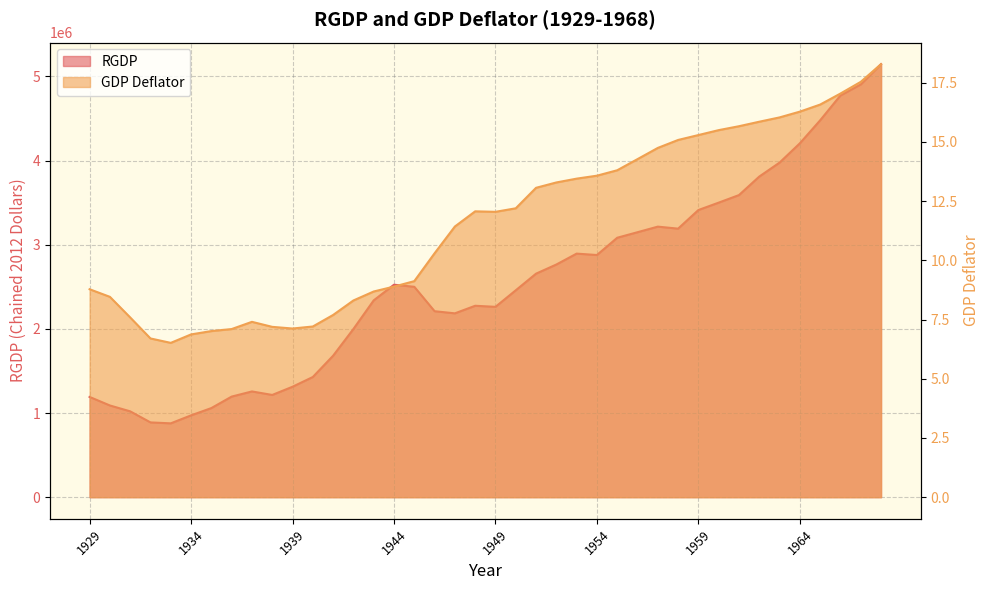

Reading right to left, list all the values displayed in this chart.

RGDP: 5145914.0	4904864.0	4773931.0	4478555.0	4205277.0	3976142.0	3810124.0	3590066.0	3500272.0	3412421.0	3191216.0	3215065.0	3148765.0	3083026.0	2877708.0	2894411.0	2764803.0	2656320.0	2458532.0	2261928.0	2274627.0	2184614.0	2209911.0	2500057.0	2524752.0	2338761.0	1998542.0	1681049.0	1428075.0	1312365.0	1214869.0	1256503.0	1195251.0	1058836.0	972263.0	877431.0	888414.0	1019977.0	1089785.0	1191124.0
GDP Deflator: 18.3	17.5	17.0	16.6	16.3	16.0	15.8	15.7	15.5	15.3	15.1	14.7	14.3	13.8	13.6	13.4	13.3	13.1	12.2	12.0	12.1	11.4	10.3	9.1	8.9	8.7	8.3	7.7	7.2	7.1	7.2	7.4	7.1	7.0	6.9	6.5	6.7	7.6	8.5	8.8